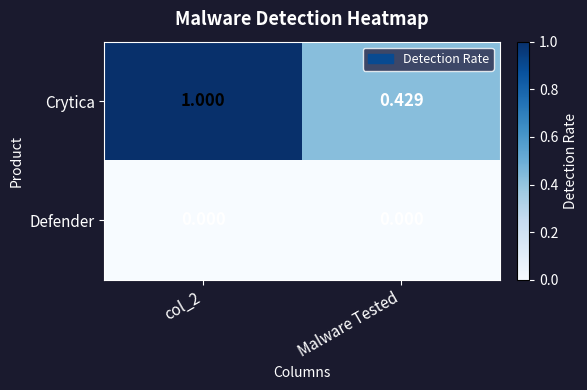

List the series in order of their peak value, highest first.

Crytica, Defender